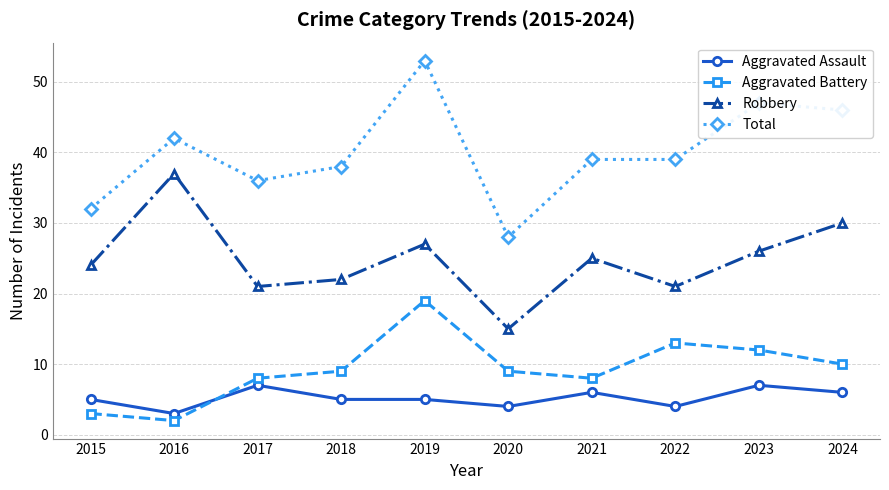

What is the minimum value for Robbery?

15